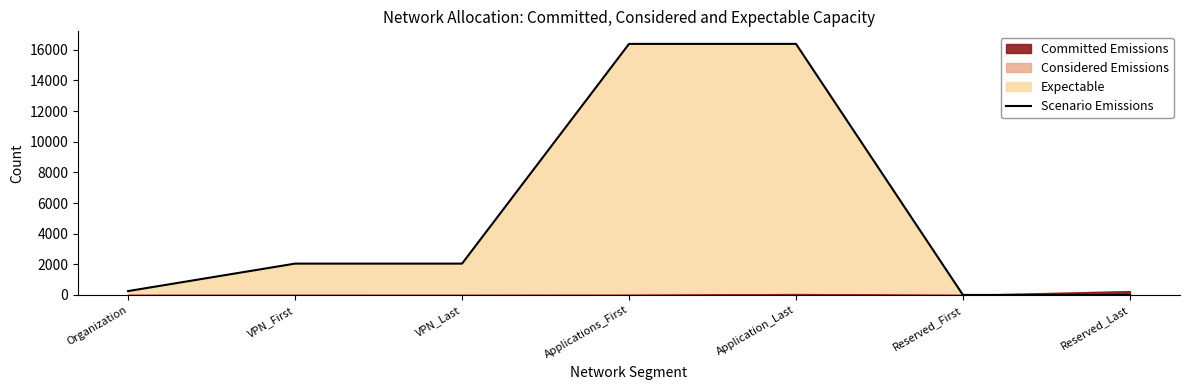

What is the greatest value displayed?

16384